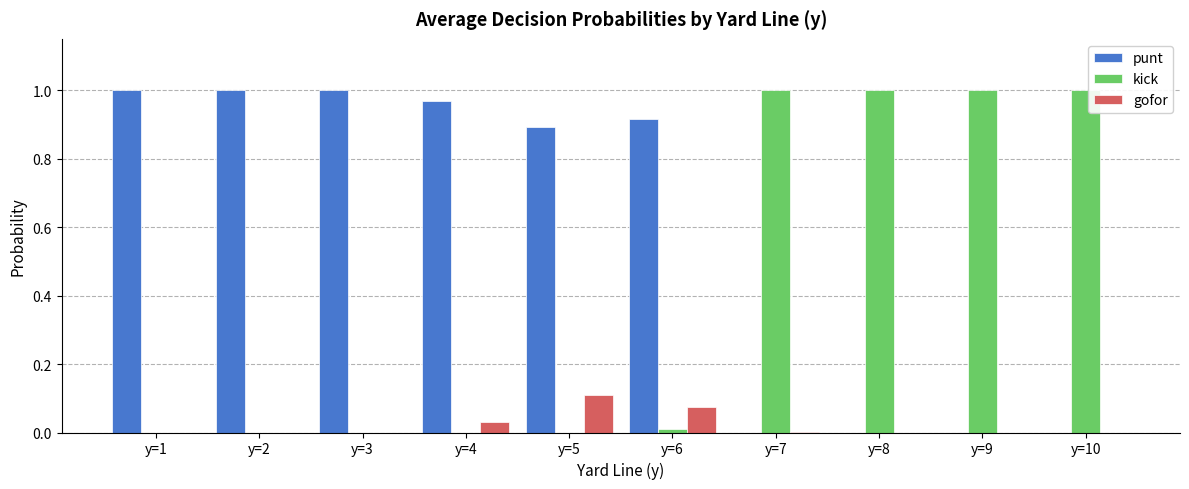

Which series has the largest total across all categories?

punt